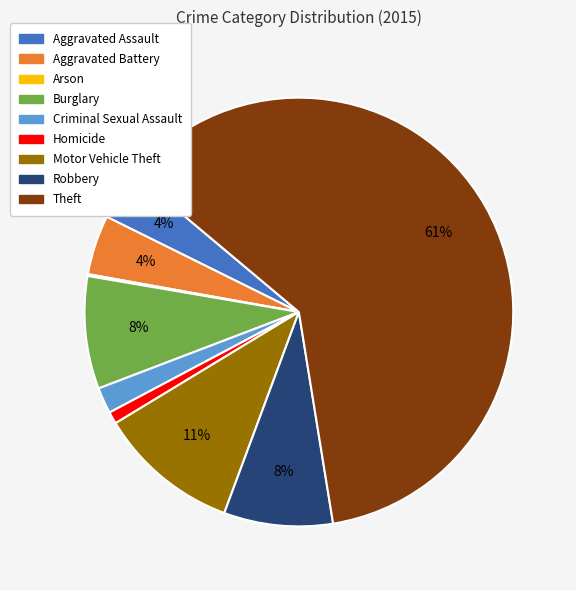

What is the largest slice in the pie chart?

Theft